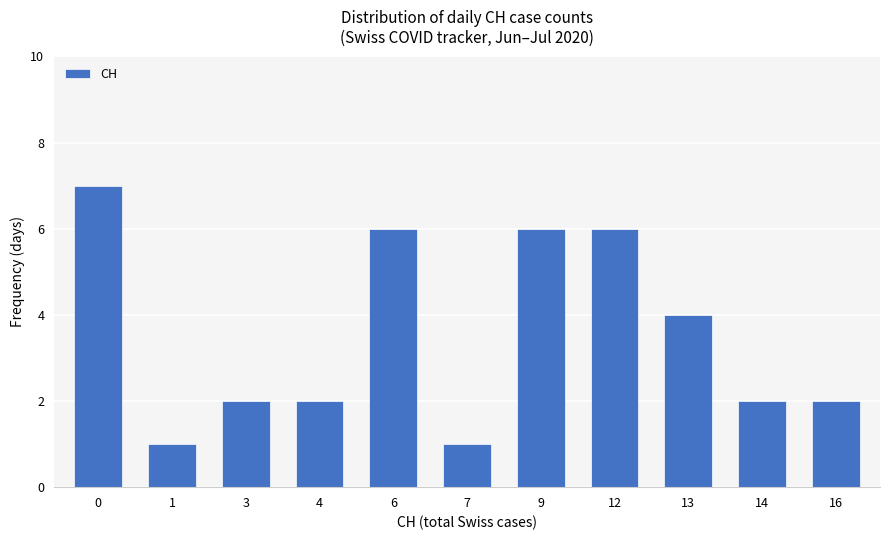

What is the difference between the values at 12 and 4?

4